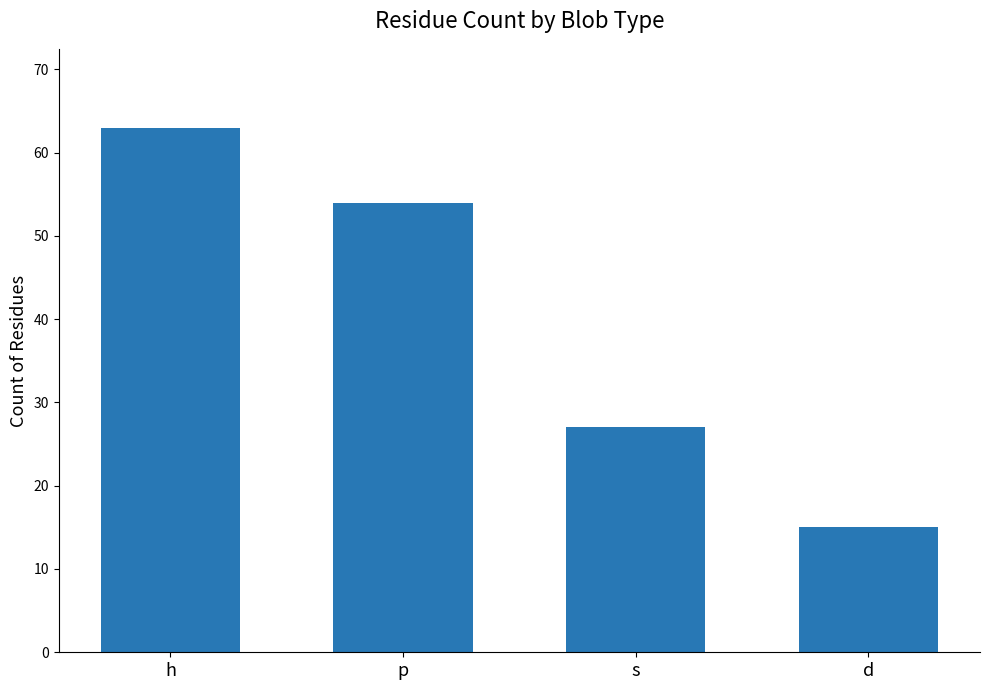

The value at d is 15. True or false?

True